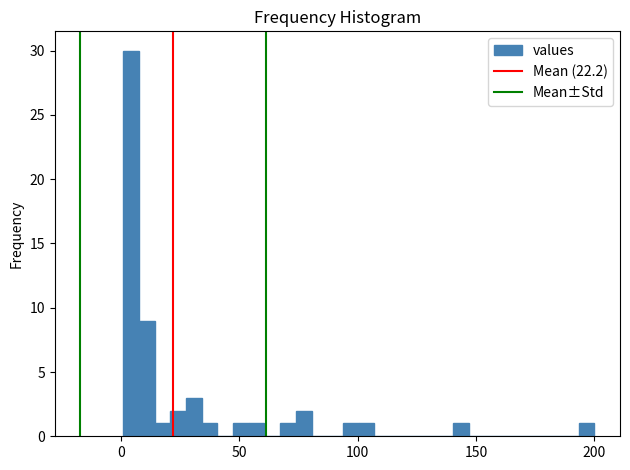

Read against the x-axis, roughly where is the centre of the tallest bar?

5